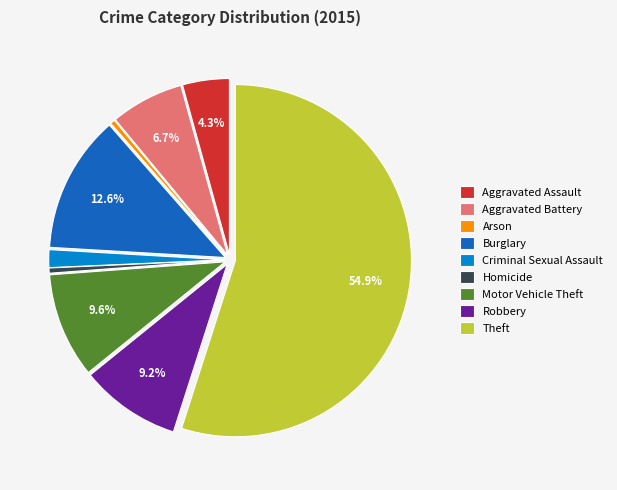

The Aggravated Battery slice represents 14% of the pie. True or false?

False